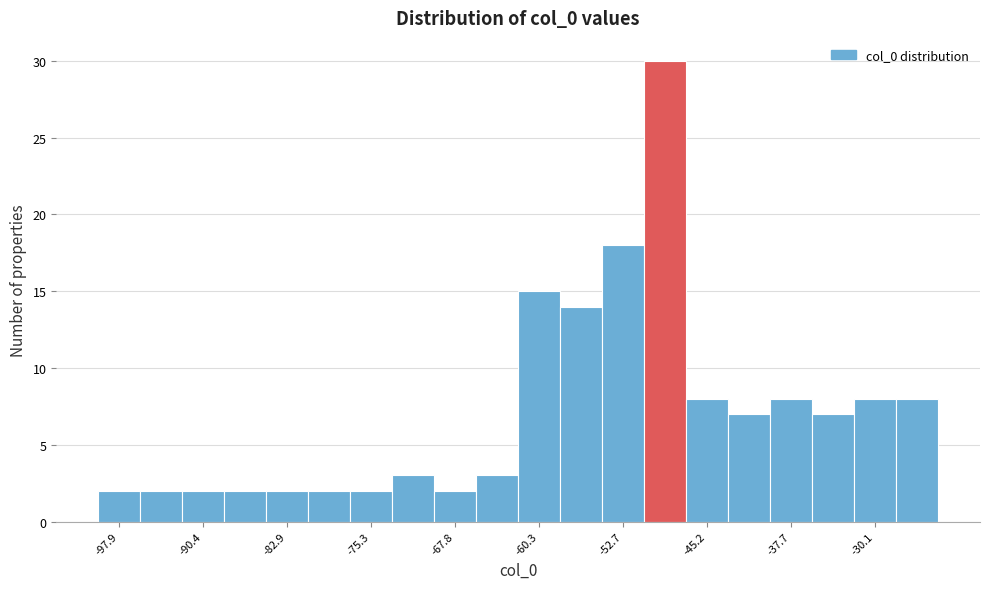

Read against the x-axis, roughly where is the centre of the tallest bar?

-49